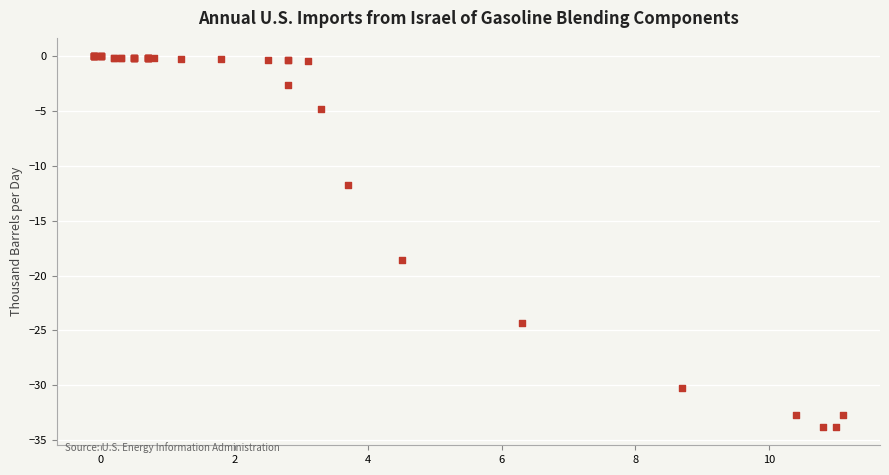

What Y value in the scatter plot is closest to -16?

-18.6